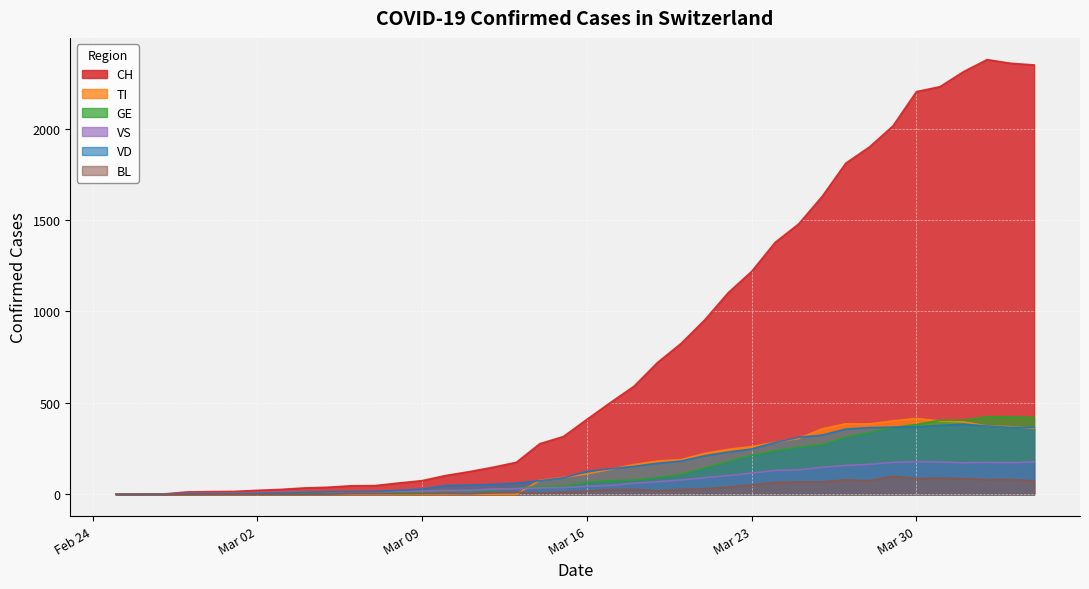

At which label does VS first exceed 44?

2020-03-17